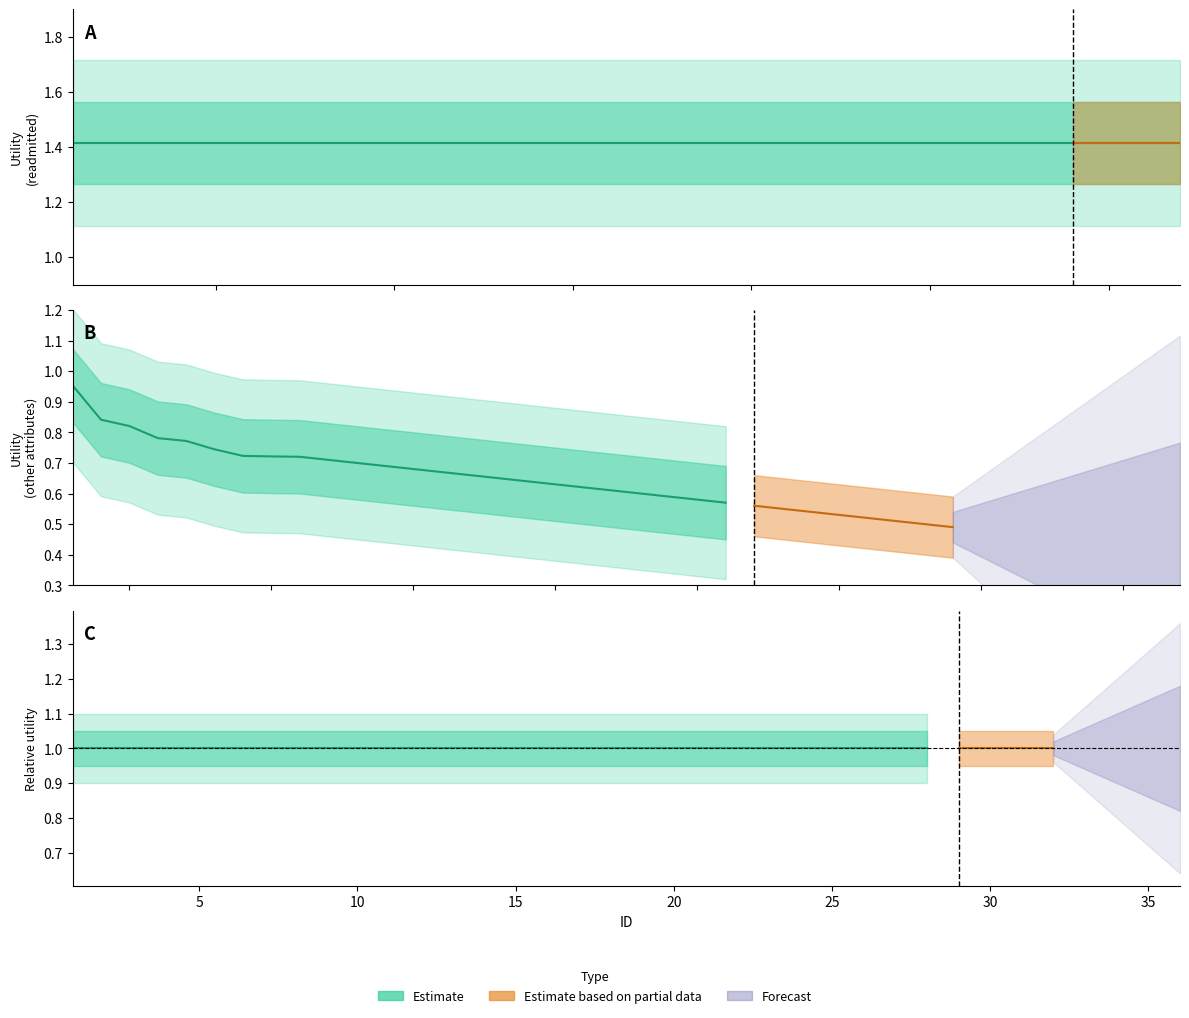

What is the highest value of the readmitted series?

1.4